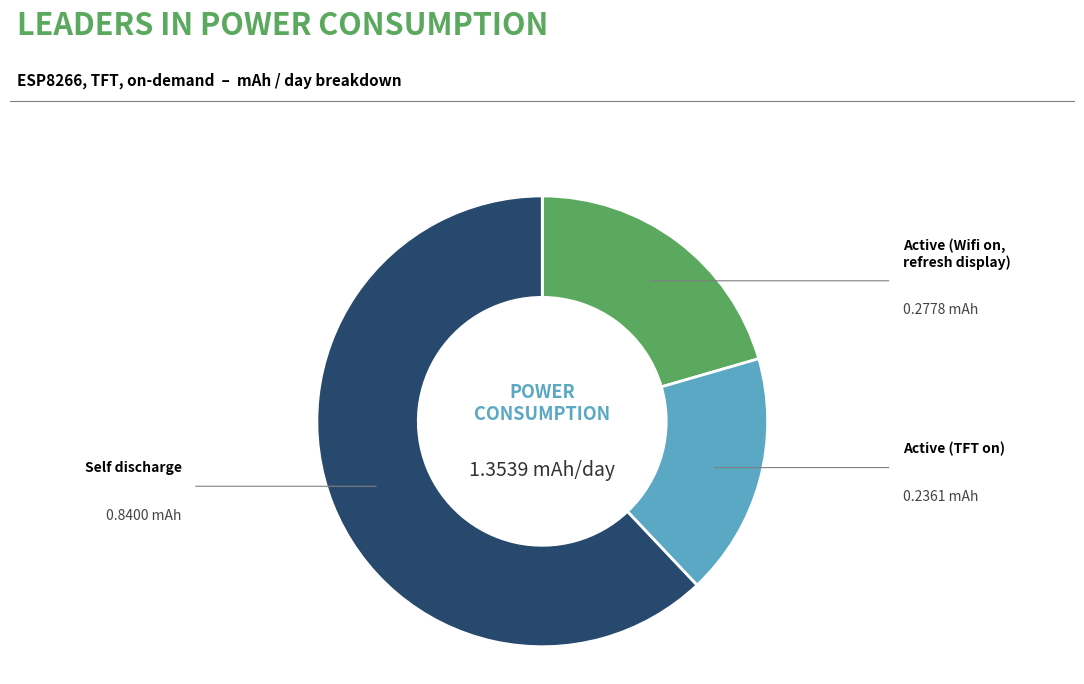

Is there any slice that represents more than half of the pie?

Yes